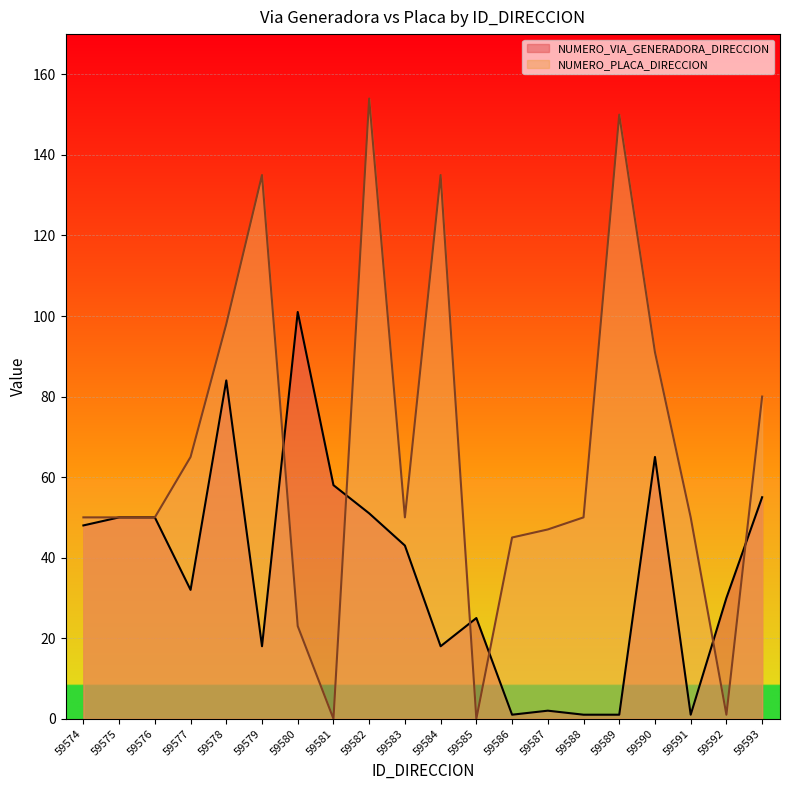

At which label does NUMERO_VIA_GENERADORA_DIRECCION first exceed 43?

59574